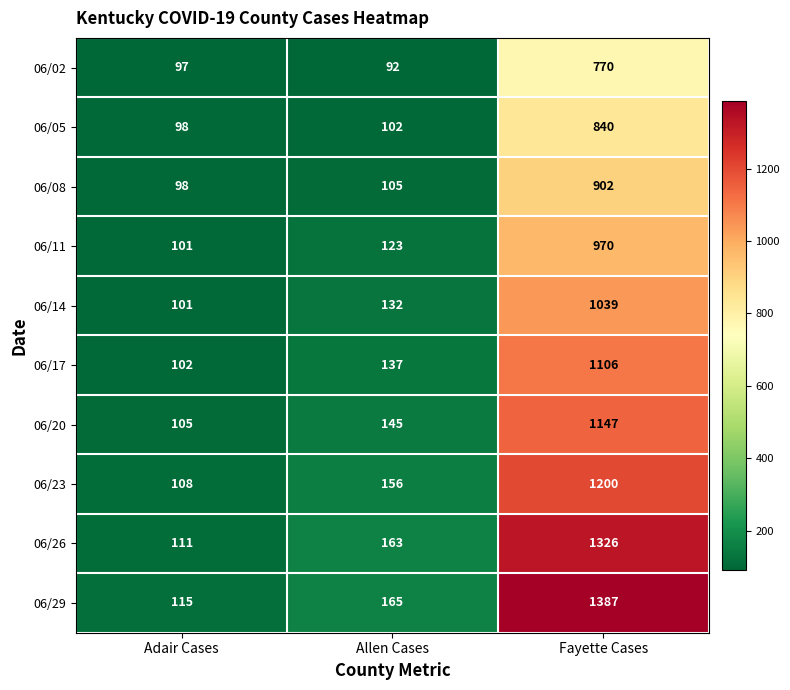

What is the difference between the maximum and minimum values in the 06/11 series?

869